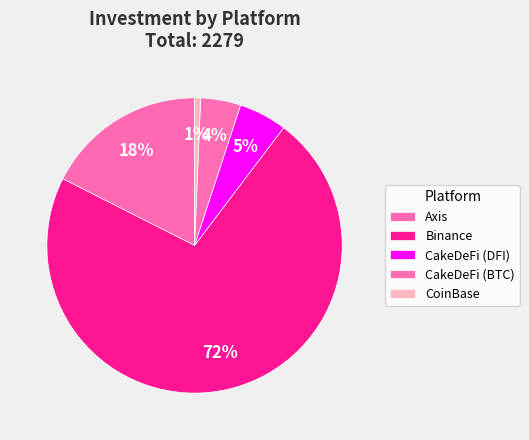

Rank the categories by value from lowest to highest.

CoinBase, CakeDeFi (BTC), CakeDeFi (DFI), Axis, Binance